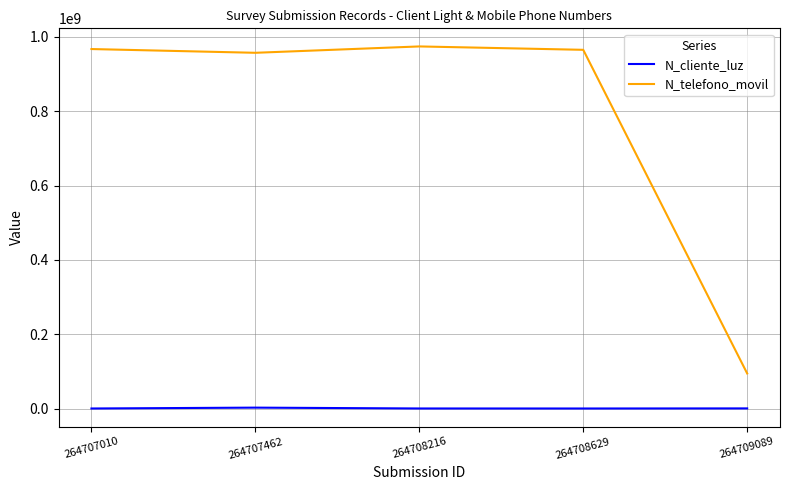

At which label does N_telefono_movil reach its minimum?

264709089